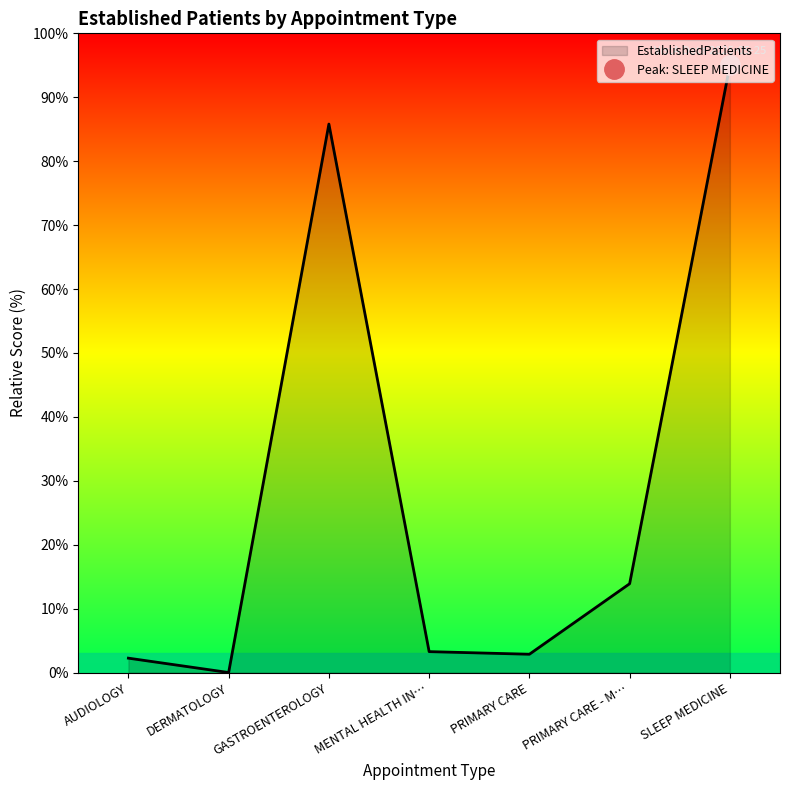

Which category has the lowest value in the EstablishedPatients series?

DERMATOLOGY